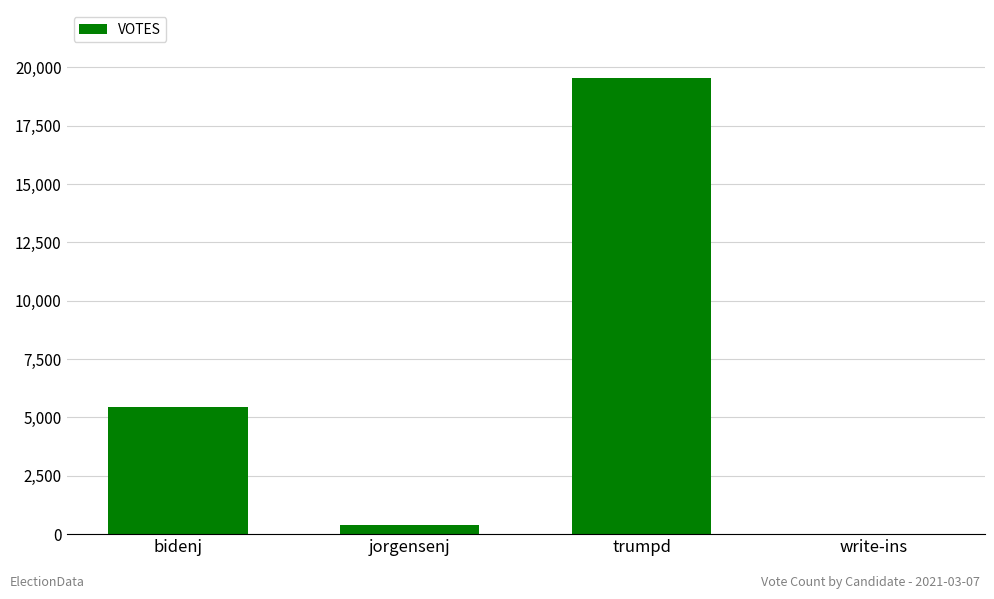

What is the sum of the values at bidenj and jorgensenj?

5833